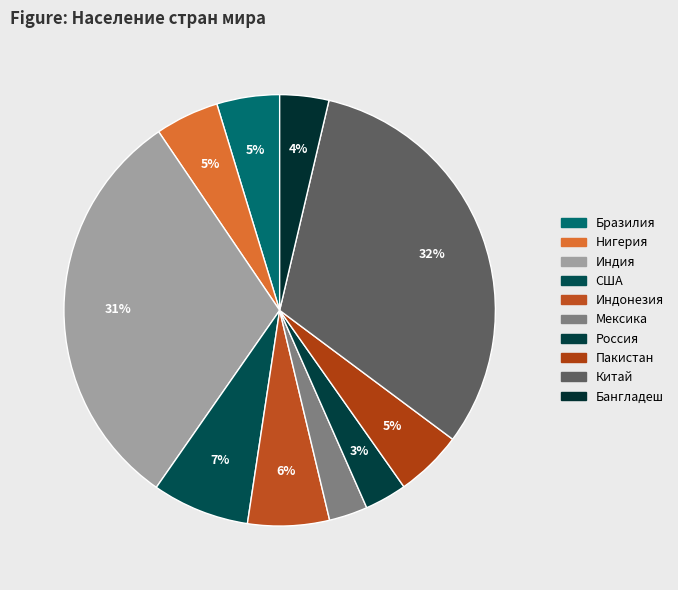

Is there a majority slice in this chart?

No